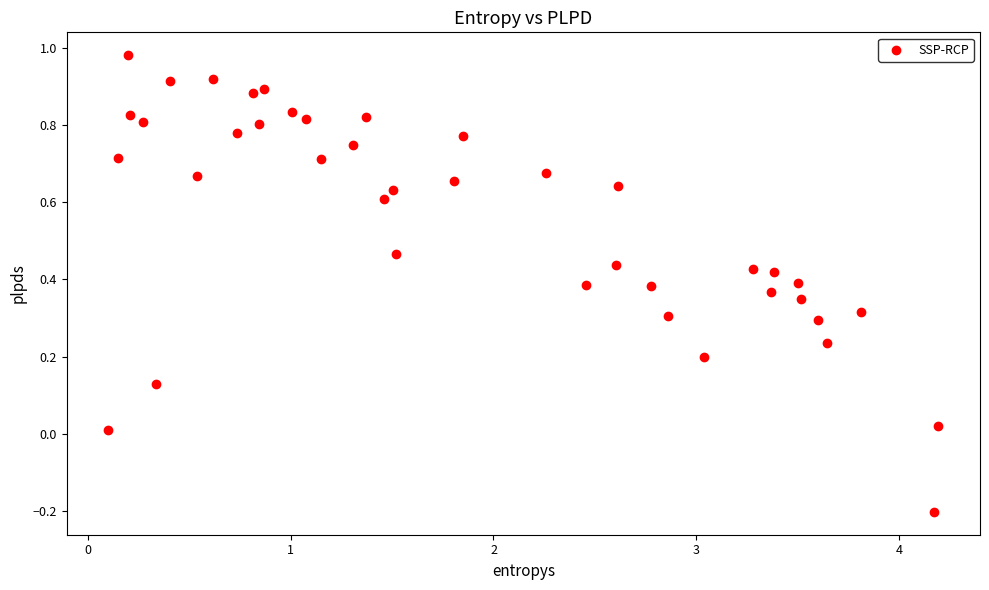

What is the range of X values (max minus min)?

4.1